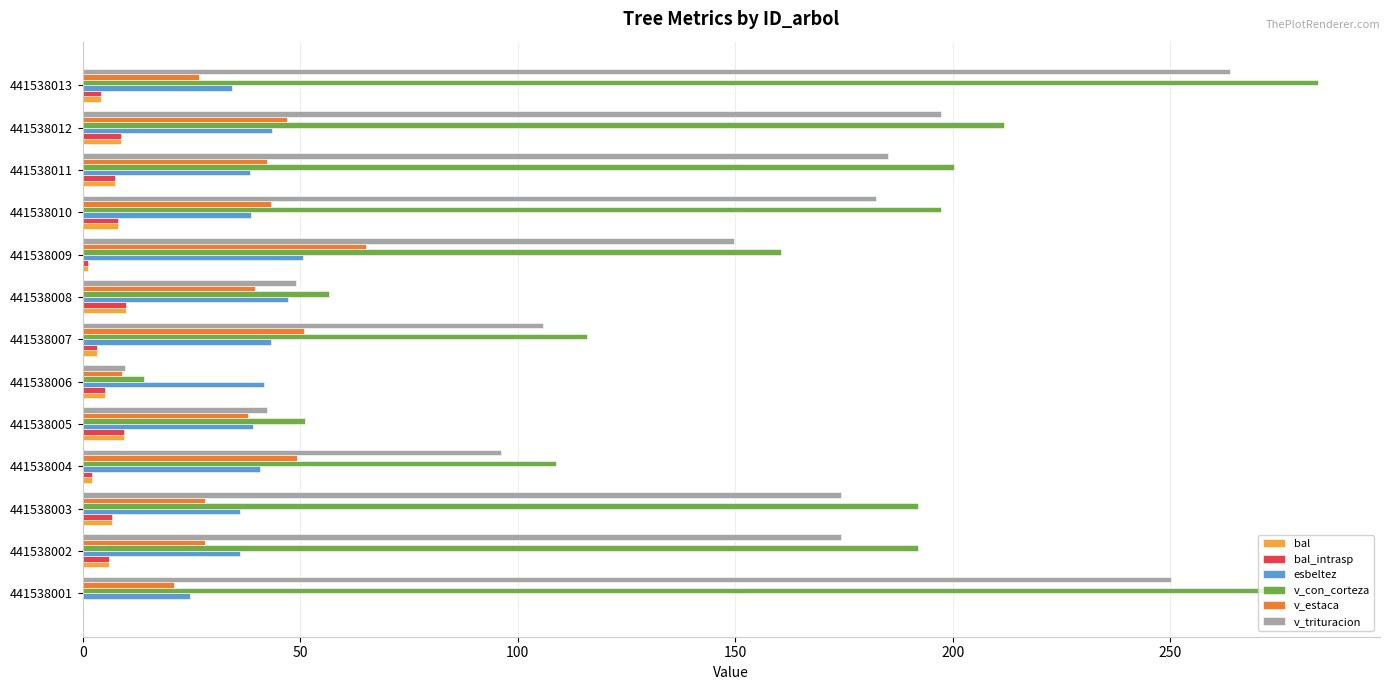

What is the highest value of the esbeltez series?

50.6